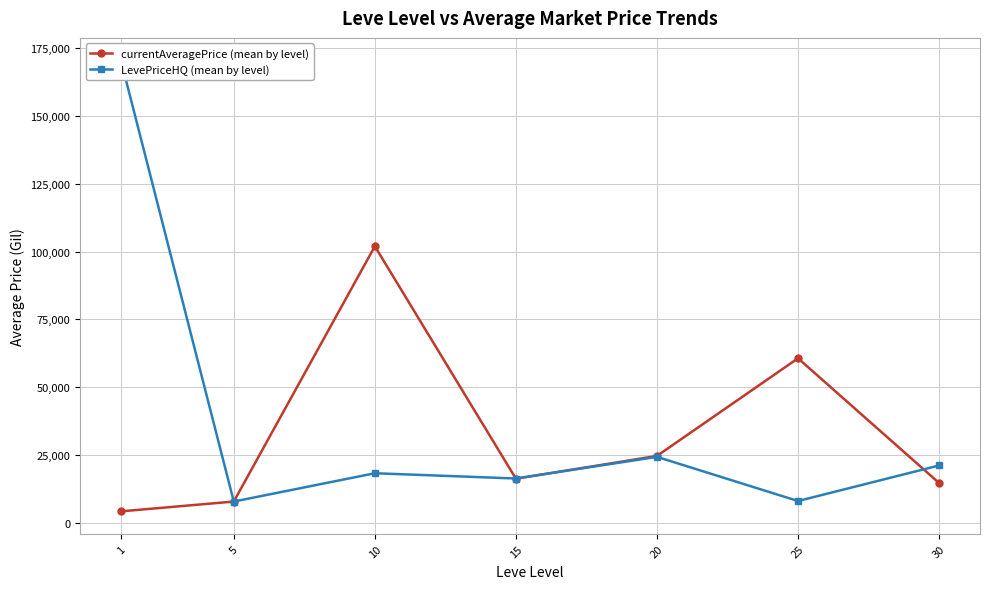

At which category does currentAveragePrice (mean by level) reach its first local valley?

15